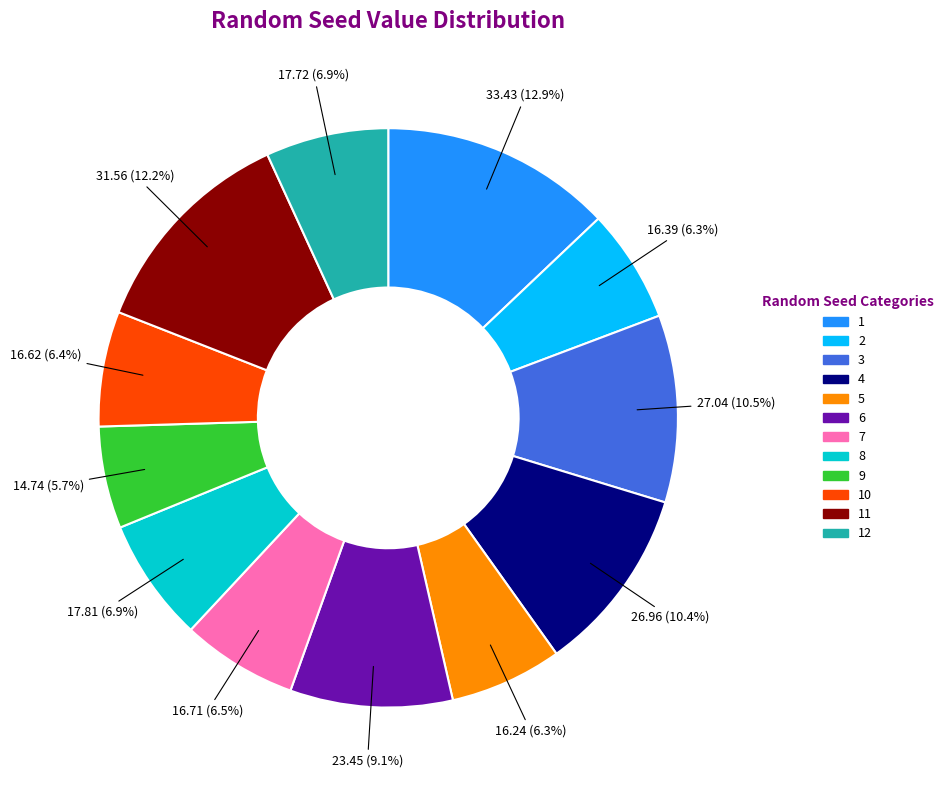

How many slices are in this pie chart?

12